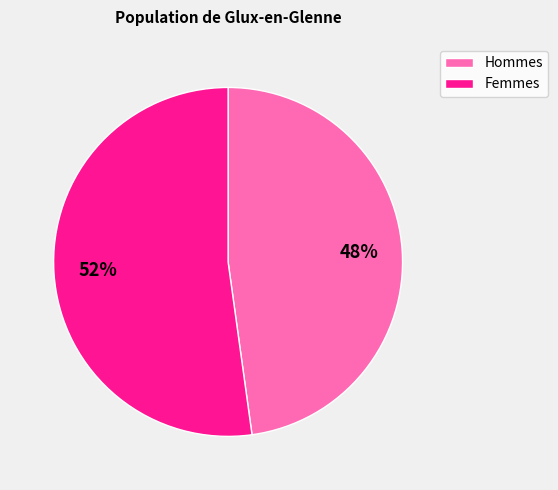

Is there any slice that represents more than half of the pie?

Yes